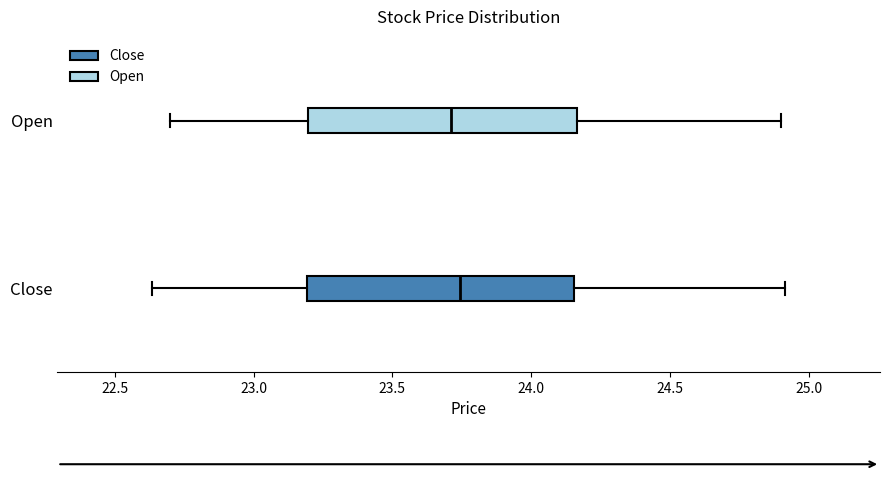

Reading bottom to top, read every box against the x-axis: the position of its median line, the range the box covers, and the ends of its whiskers. The values are not printed on the chart, so give them approximately, as read against the axis.

Close: median 23.75, box 23.20 to 24.15, whiskers 22.65 to 24.90
Open: median 23.70, box 23.20 to 24.15, whiskers 22.70 to 24.90